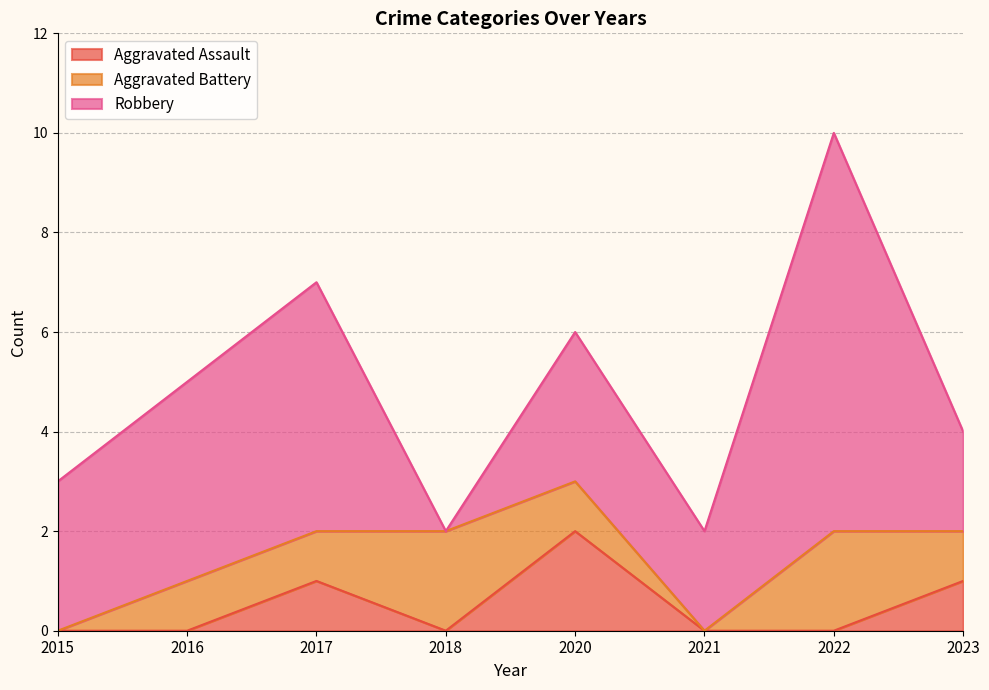

In Aggravated Battery, how many points are higher than both neighbors (excluding endpoints)?

2